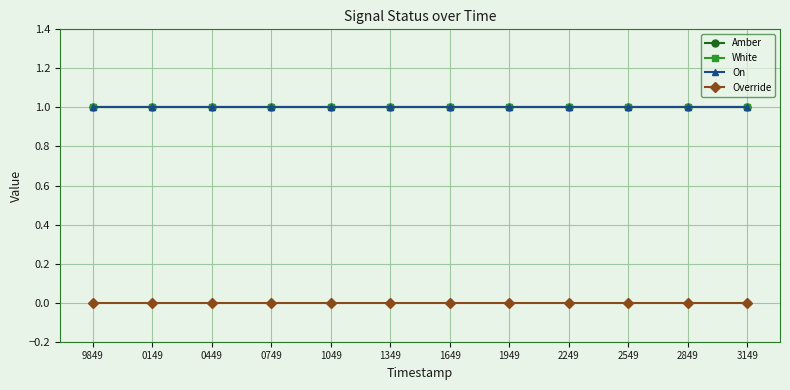

How many lines are shown in the chart?

4